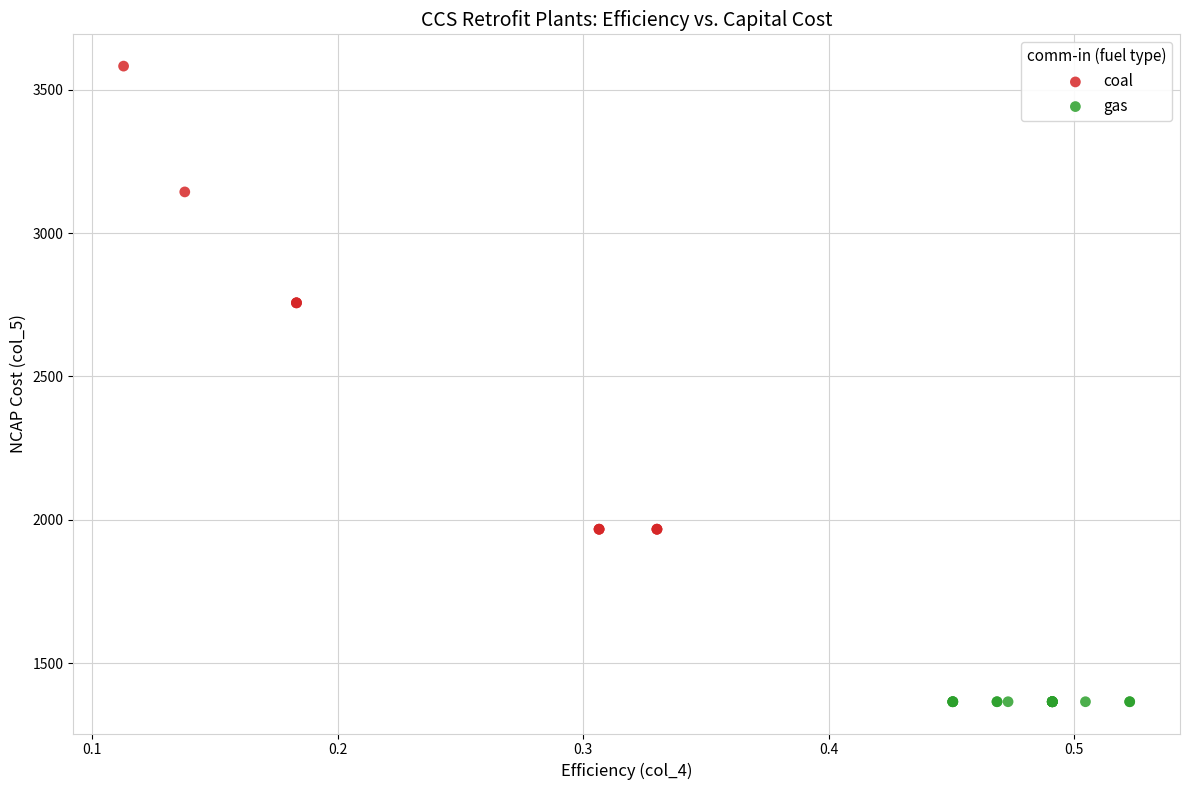

Which series contains the highest Y value?

coal